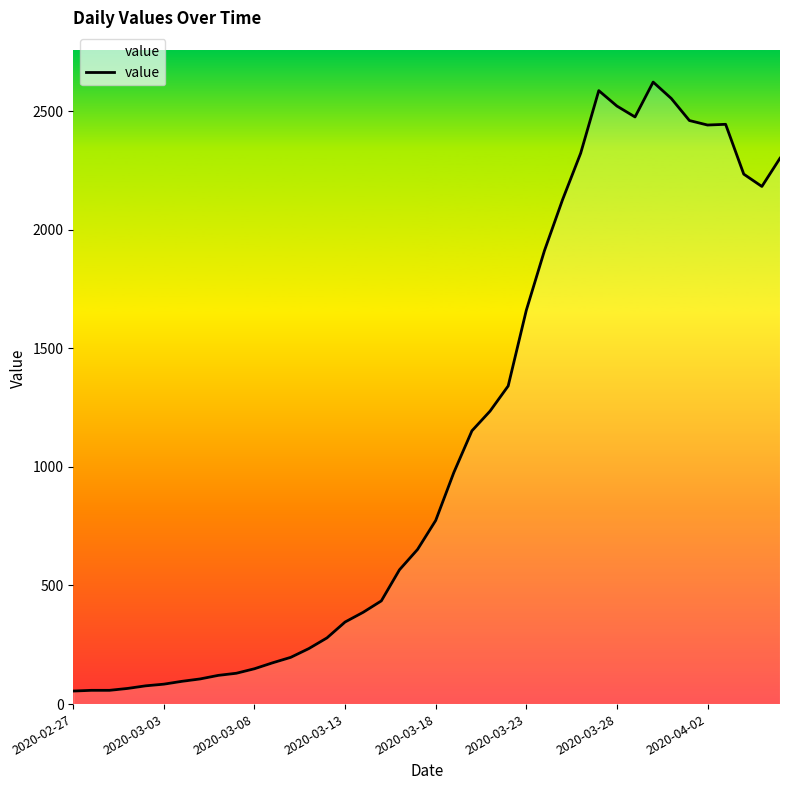

What is the maximum value shown in the chart?

2622